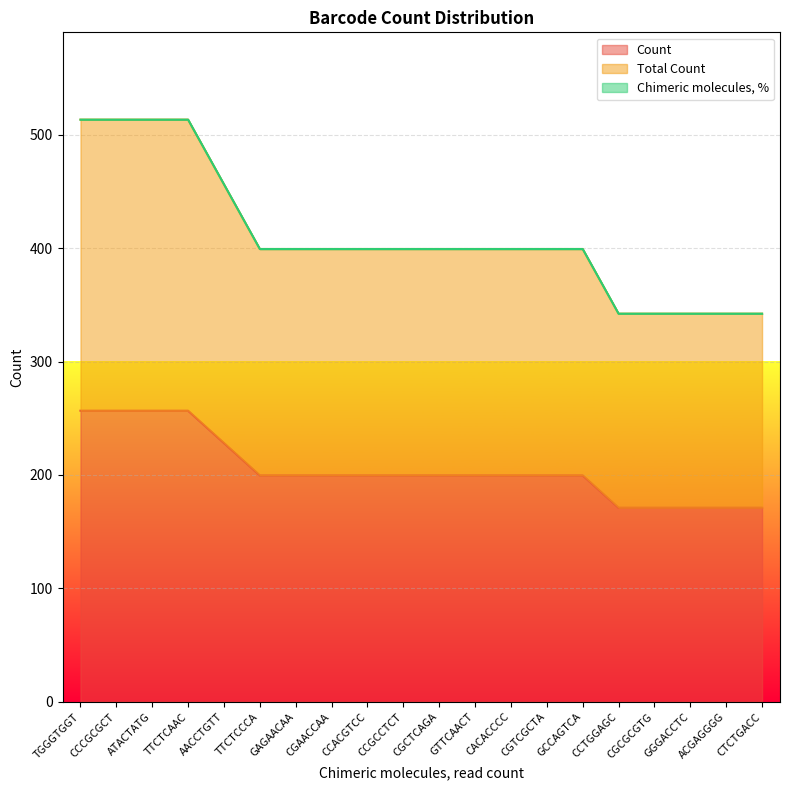

True or false: Total Count has a value of 267.5 at CACACCCC.

False